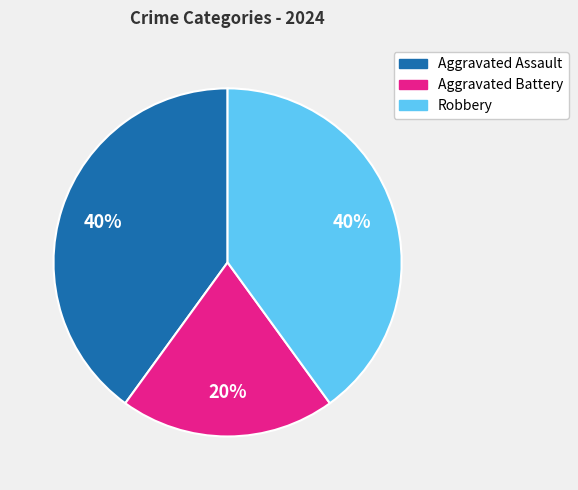

Between Aggravated Battery and Robbery, which is larger?

Robbery